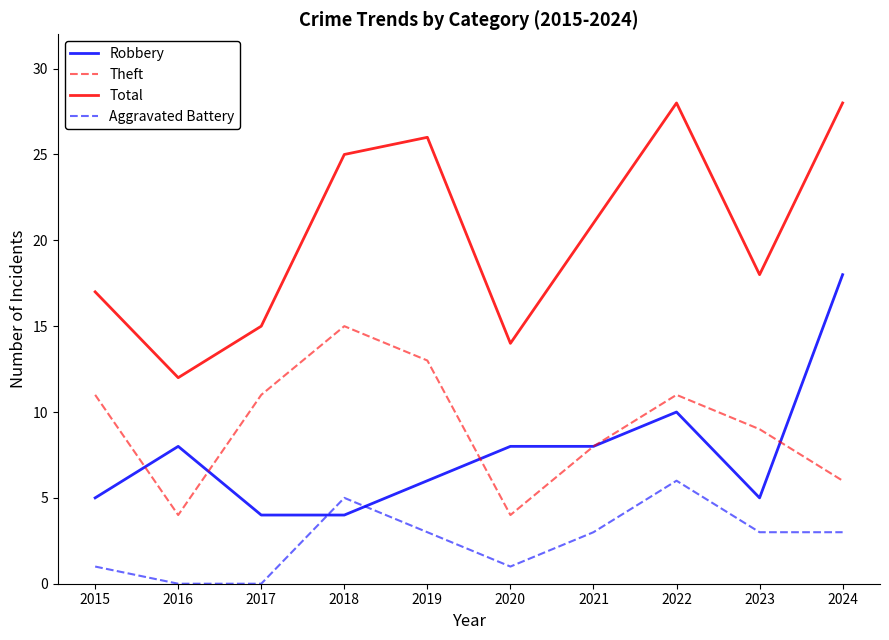

What is the difference between the Robbery values at 2021 and 2019?

2